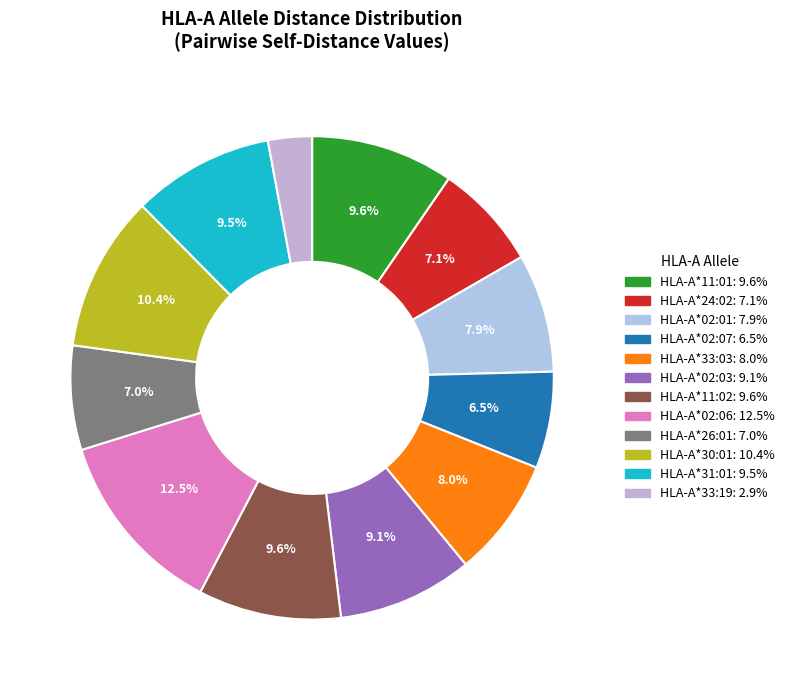

What is the largest slice in the pie chart?

HLA-A*02:06